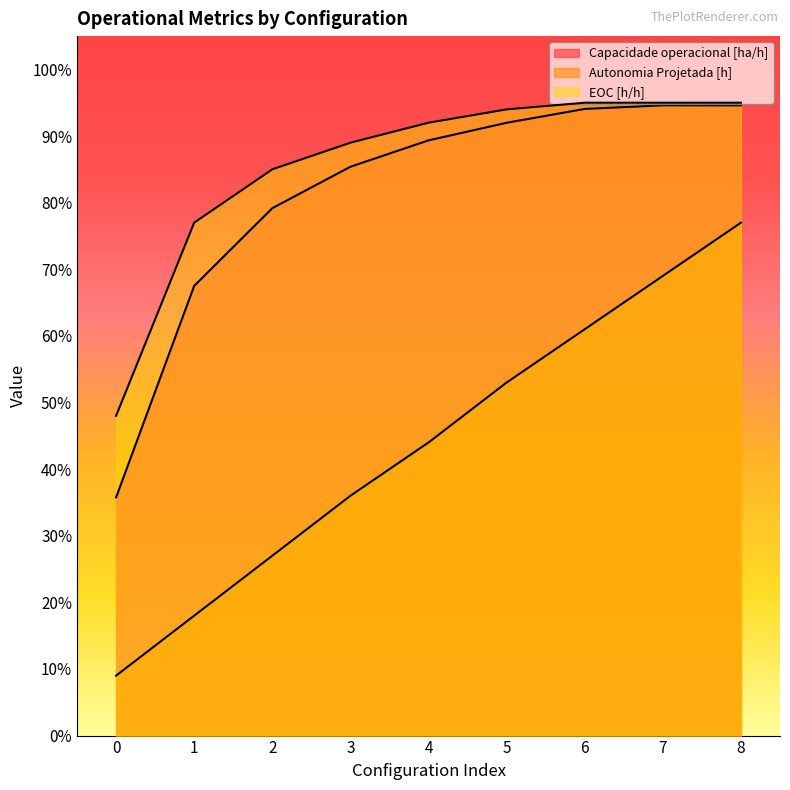

The value of Autonomia Projetada [h] at 7 is 0.7. True or false?

True